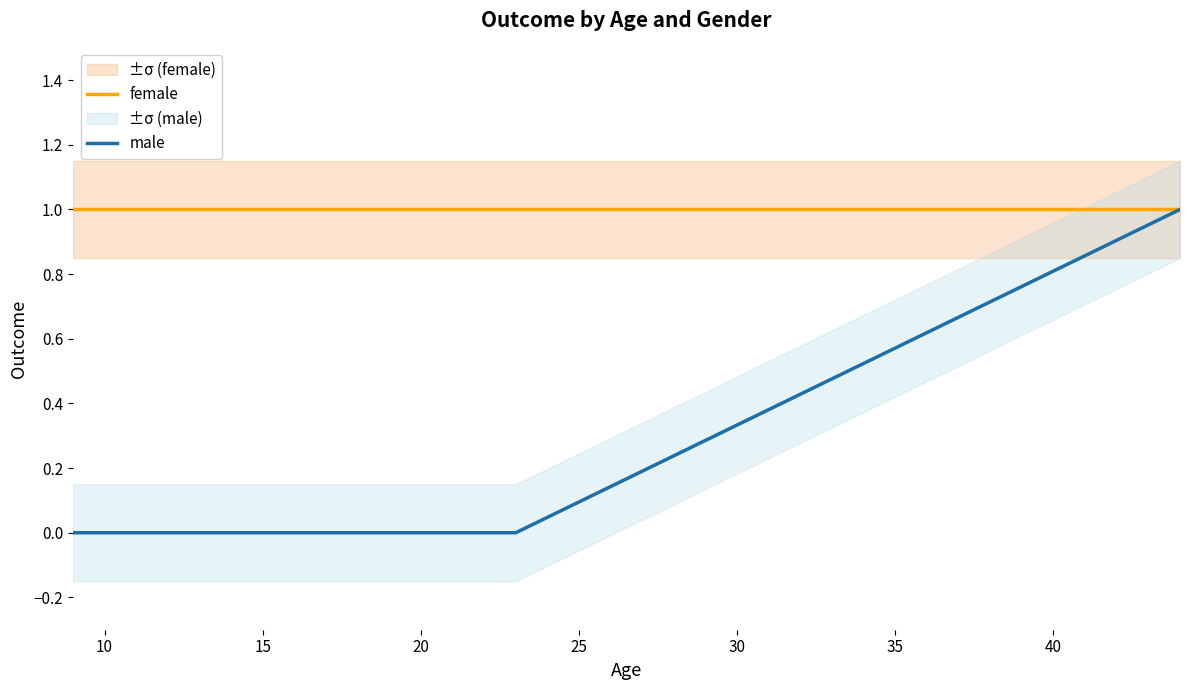

Count the male values in the range 0 to 1.

4